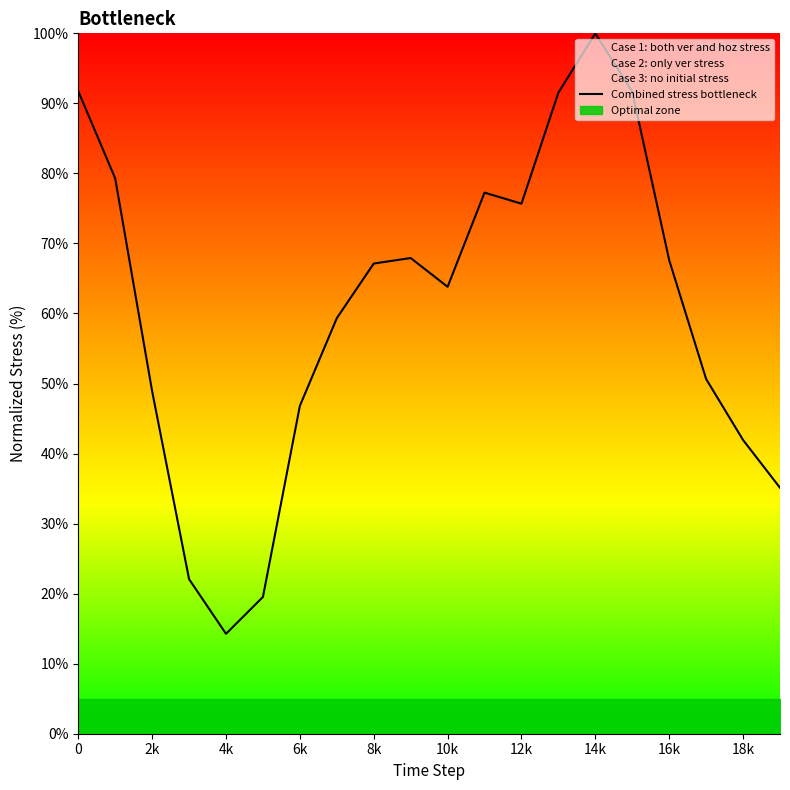

Reading left to right, what are all the values shown in this chart?

91.7	79.3	48.9	22.1	14.3	19.5	46.8	59.3	67.1	67.9	63.8	77.3	75.7	91.5	100.0	91.7	67.6	50.6	41.9	35.1